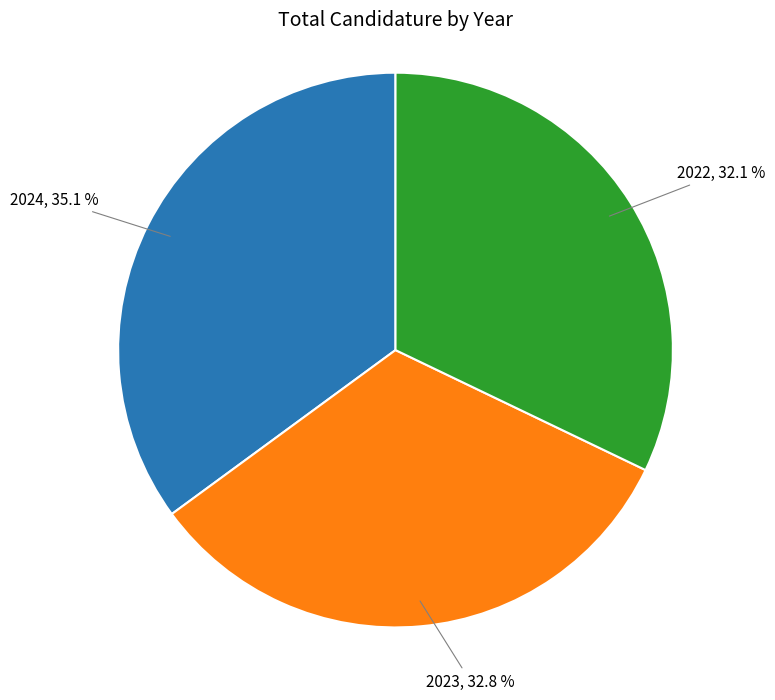

Is there any slice that represents more than half of the pie?

No